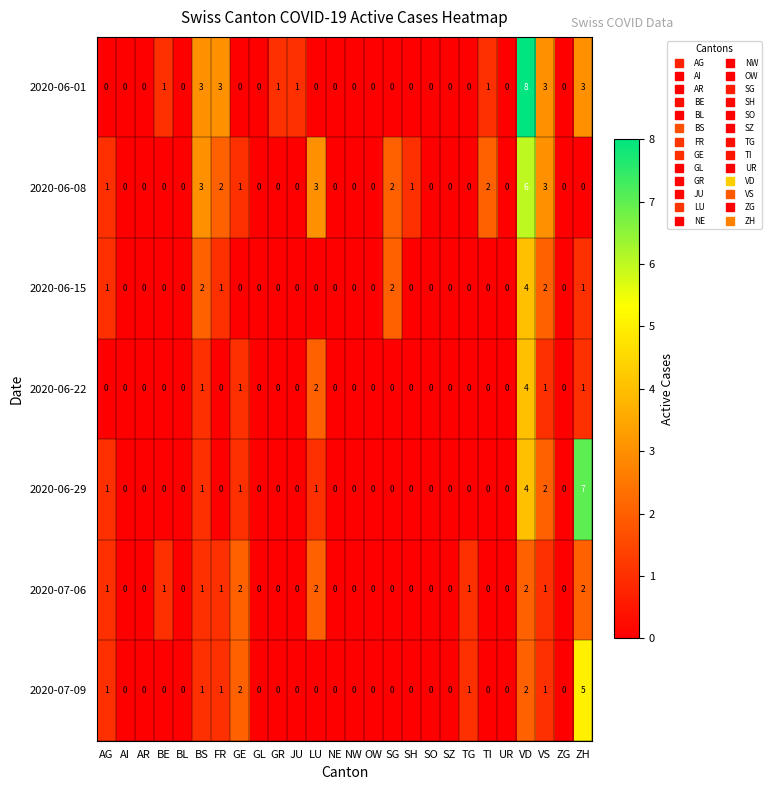

True or false: 2020-07-06 has a value of -1 at ZG.

False